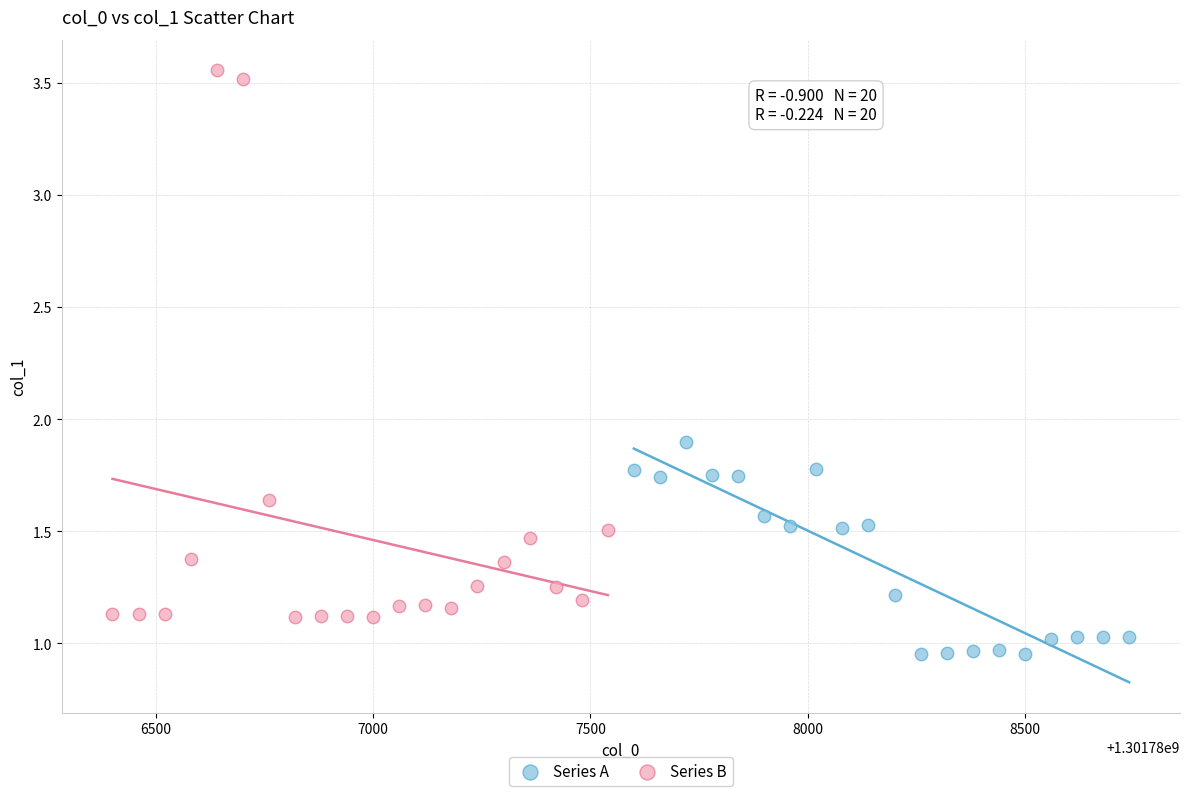

Which series reaches the minimum Y coordinate?

Series A